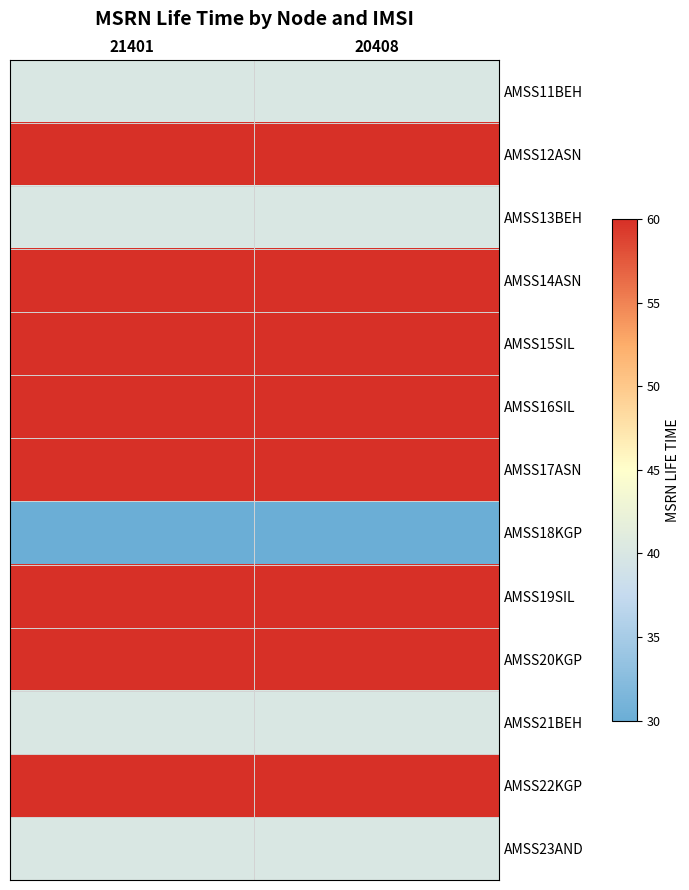

At how many categories does at least one series exceed 45?

2